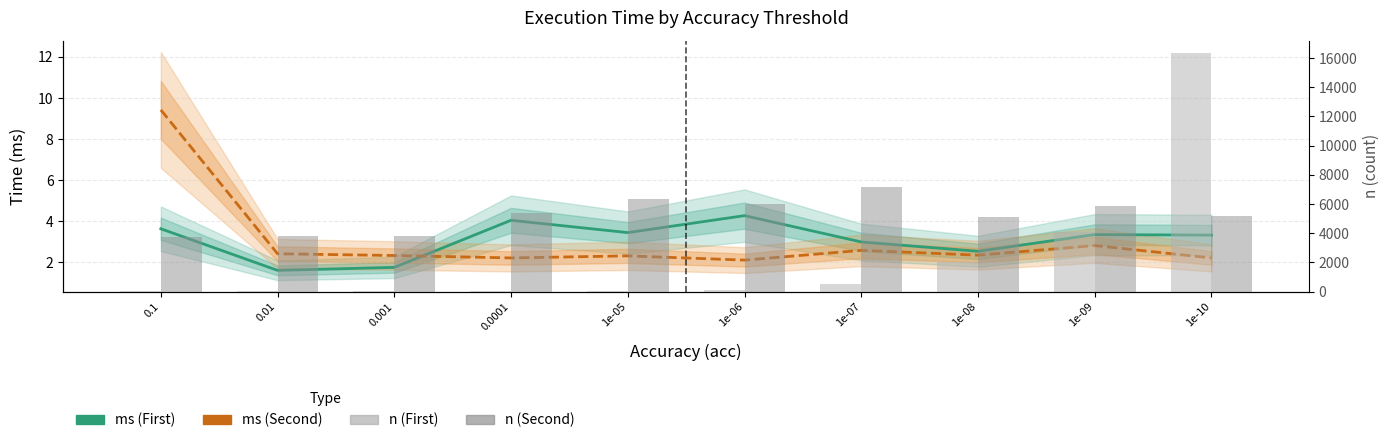

At which label is ms (First) closest to 2?

0.001